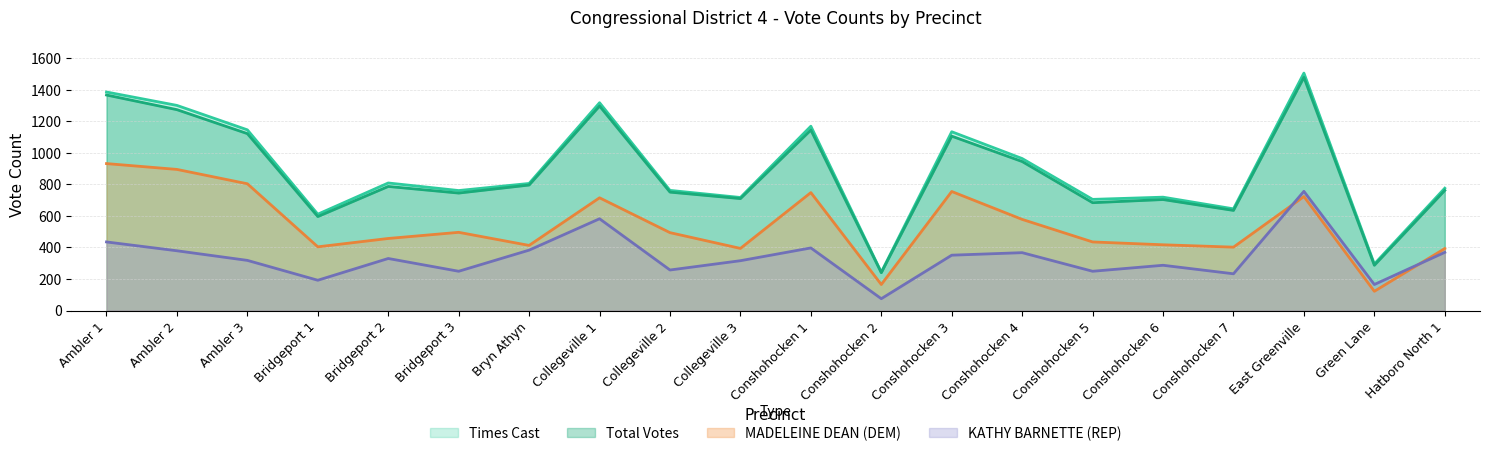

True or false: MADELEINE DEAN and Total Votes intersect in this chart.

False